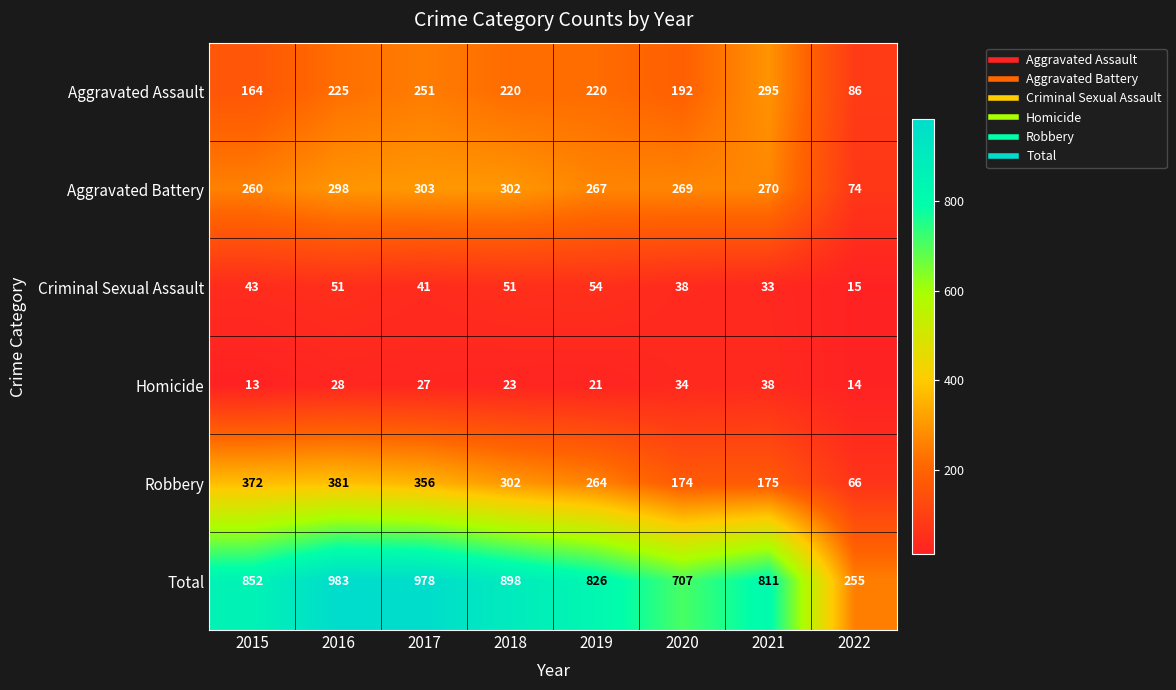

Read the Criminal Sexual Assault value at 2018.

51